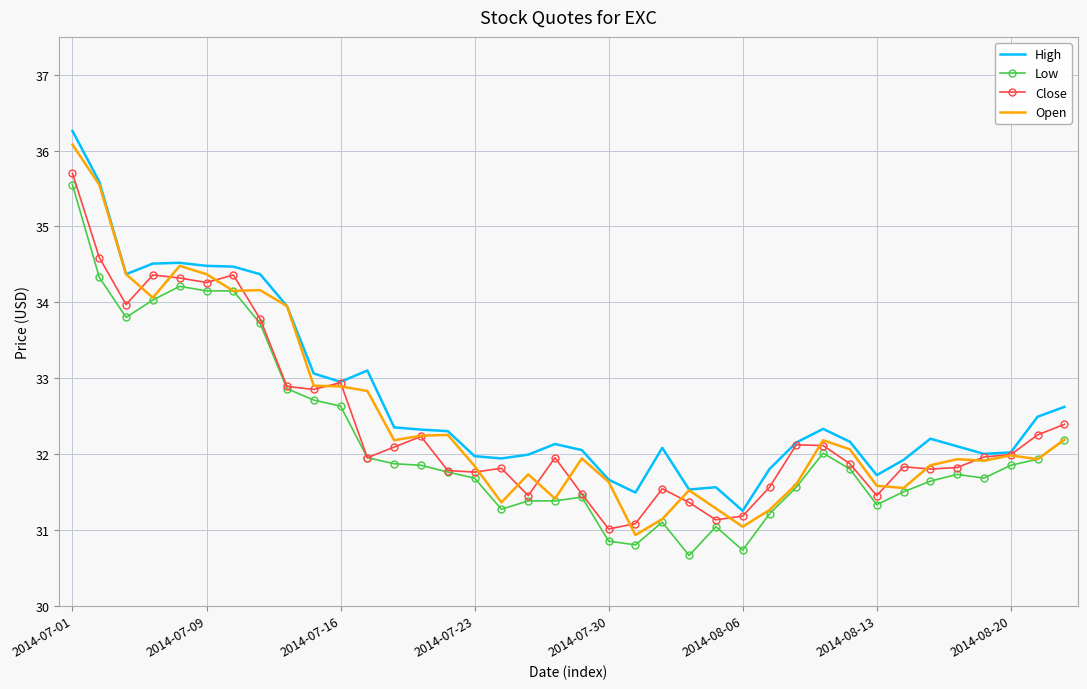

At how many categories does at least one series exceed 35?

2